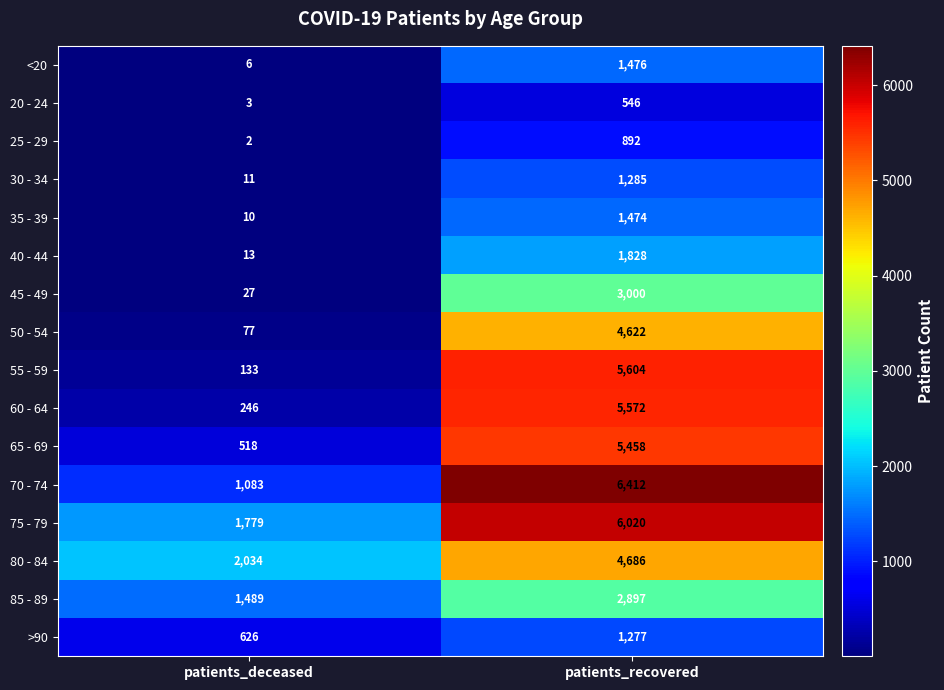

What is the difference between the highest and lowest values at patients_deceased?

2032